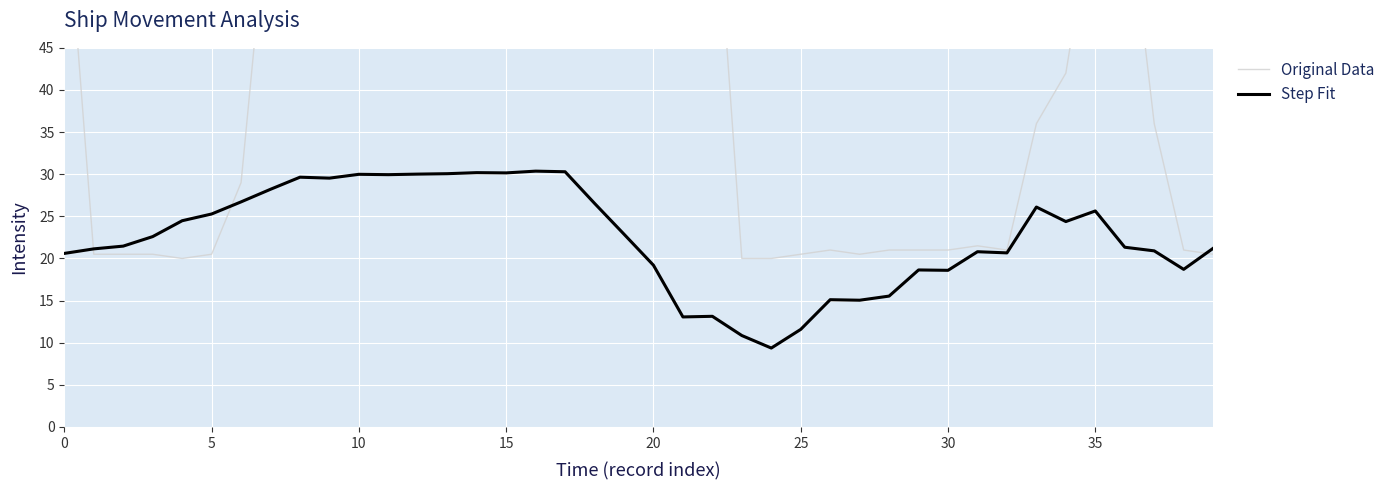

What is the average value of the Step Fit series?

22.5